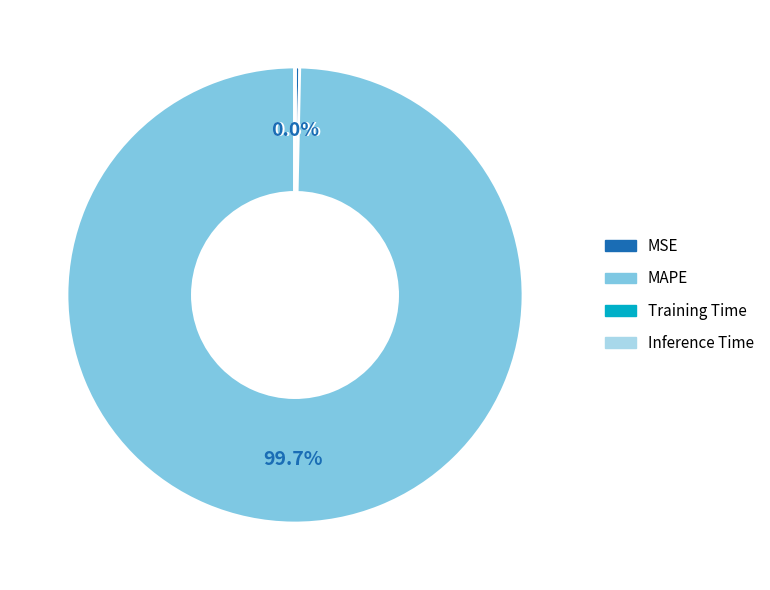

Is there a majority slice in this chart?

Yes